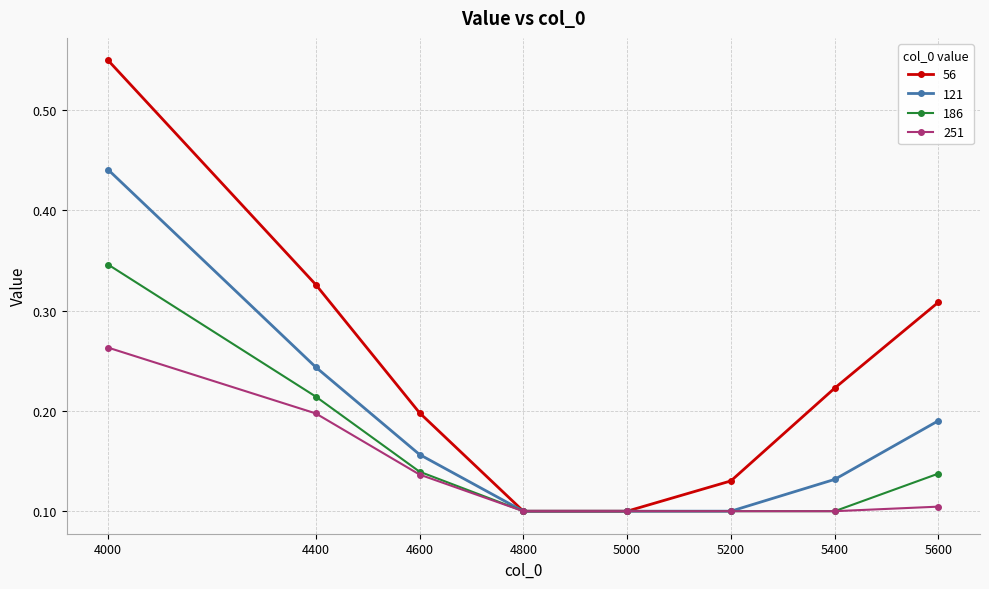

At which category is the sum across all series the highest?

4000